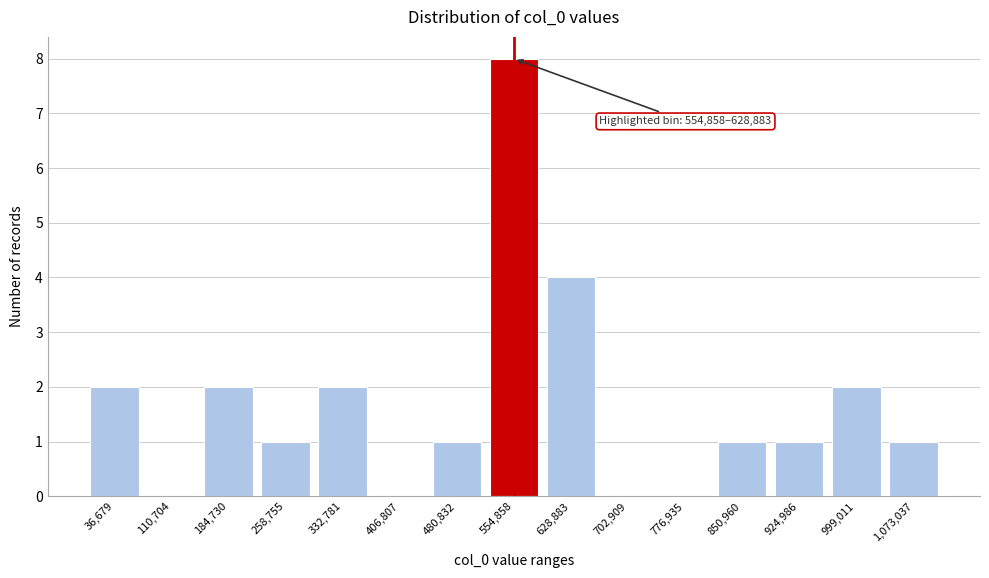

Reading left to right, what are all the values shown in this chart?

36,679=2	110,704=0	184,730=2	258,755=1	332,781=2	406,807=0	480,832=1	554,858=8	628,883=4	702,909=0	776,935=0	850,960=1	924,986=1	999,011=2	1,073,037=1